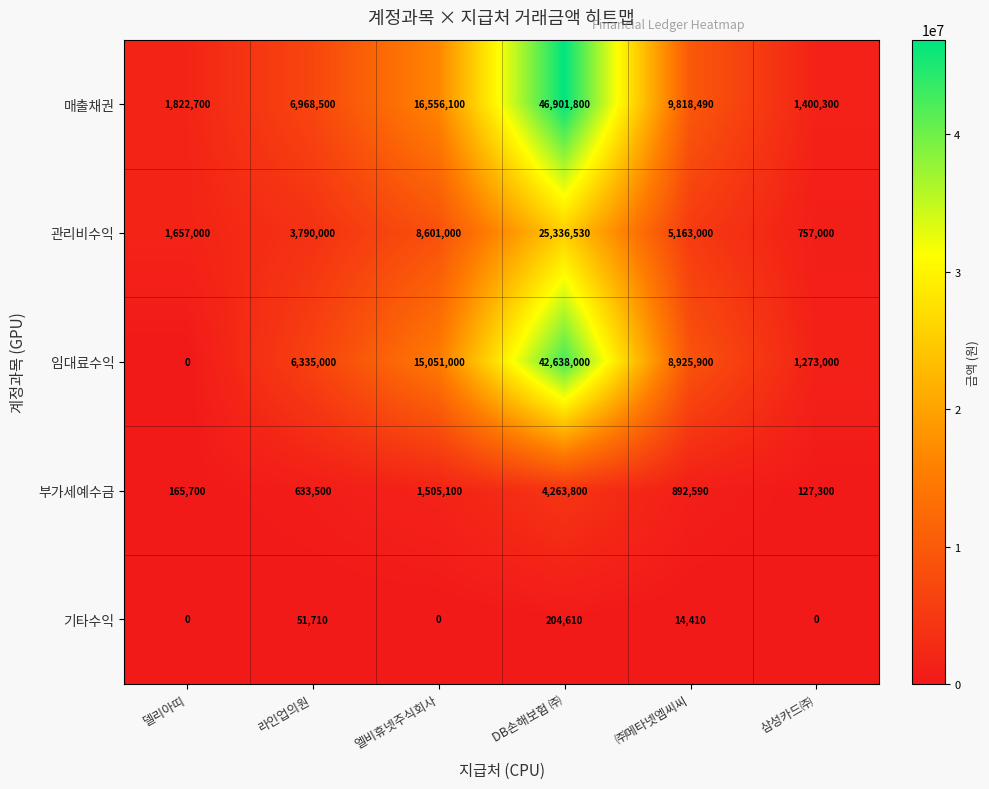

What is the difference between the maximum and minimum values in the 부가세예수금 series?

4136500